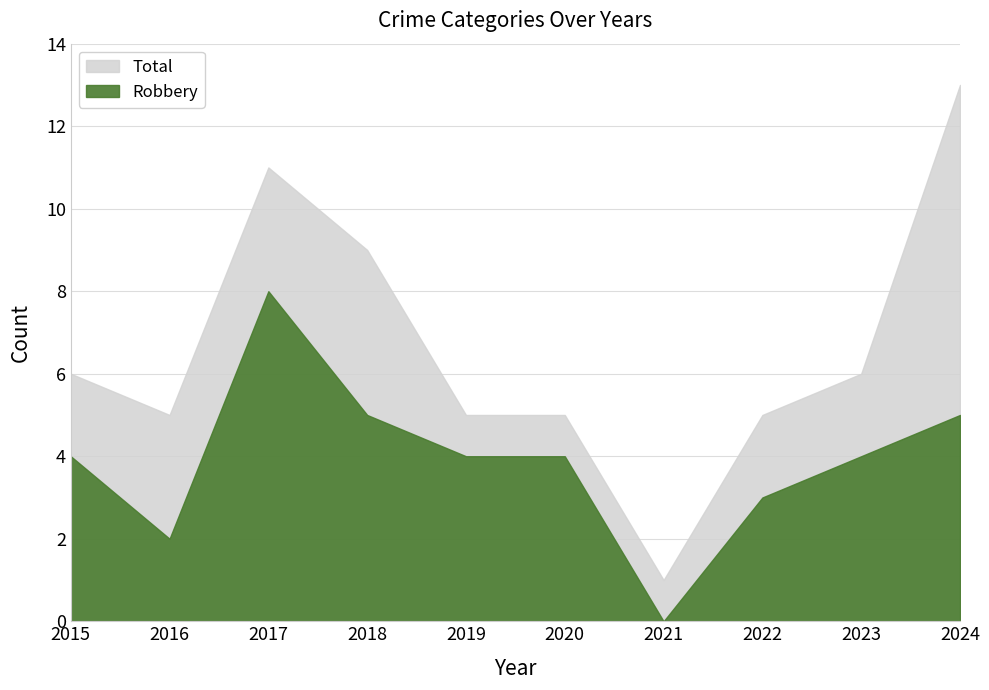

How many lines are shown in the chart?

2